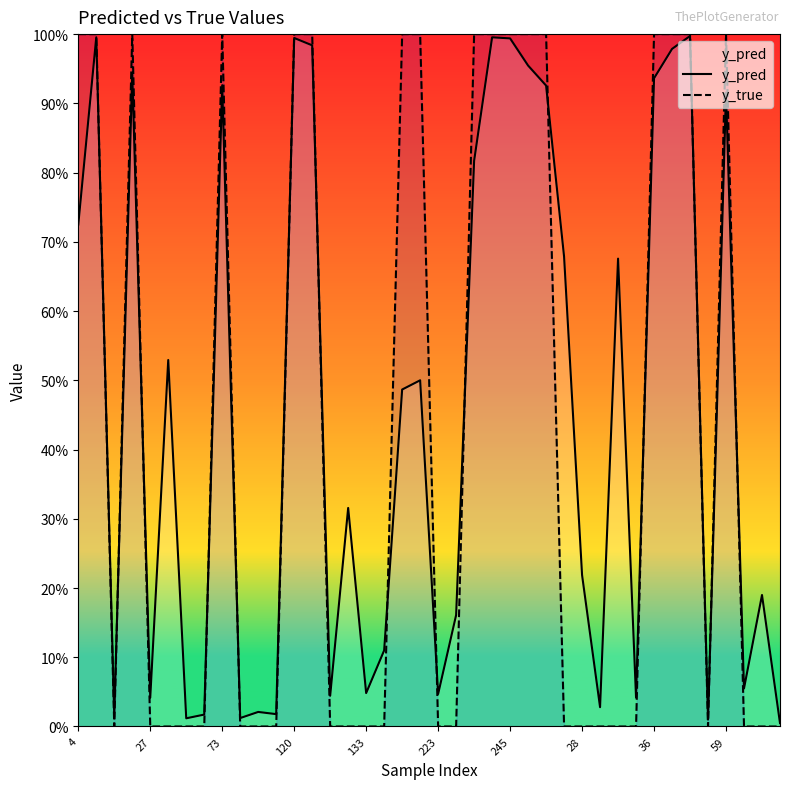

What is the value of the y_pred point at the 26th from the left?

1.0